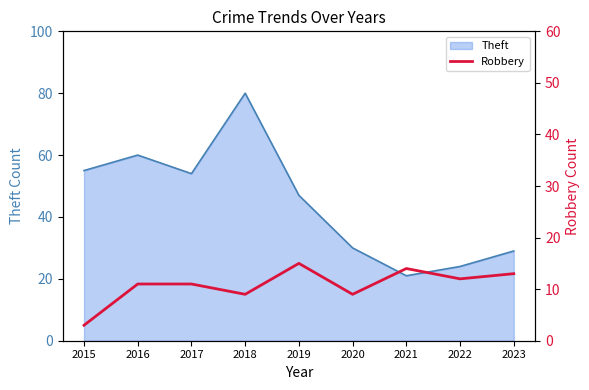

Is it true that Theft equals 10 at 2021?

False